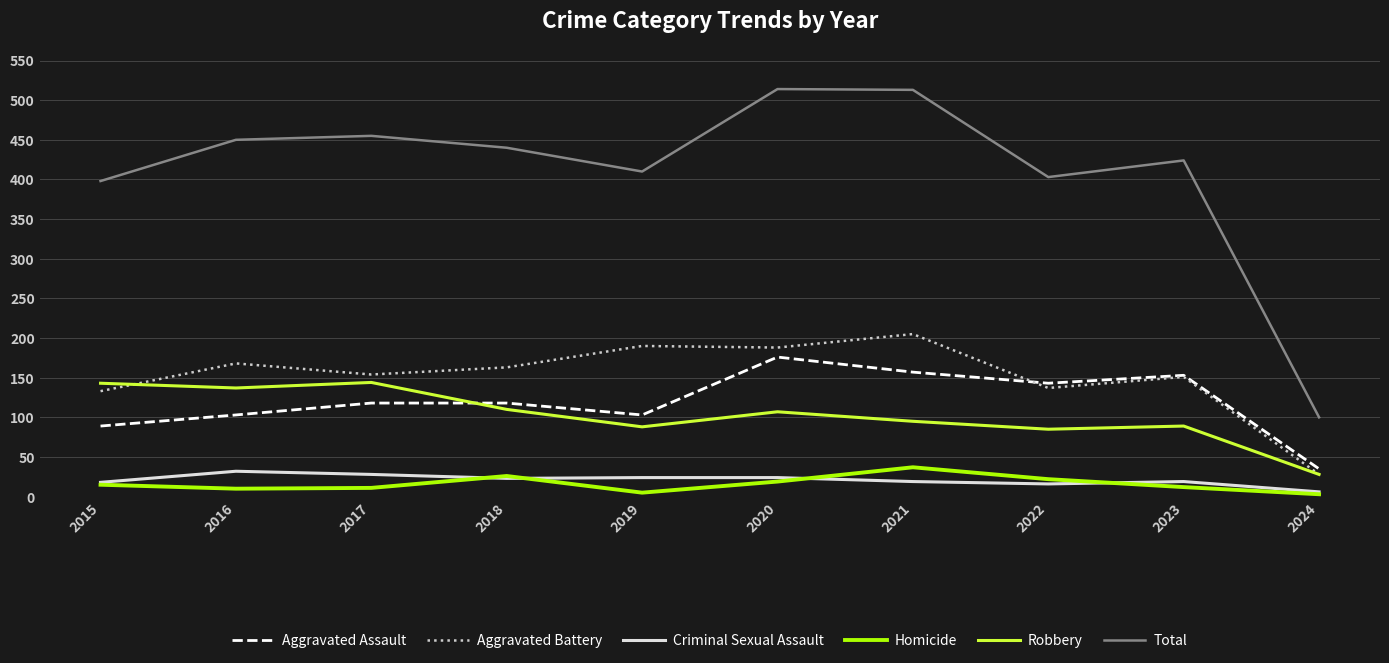

The Aggravated Assault series shows 40 at 2015. True or false?

False